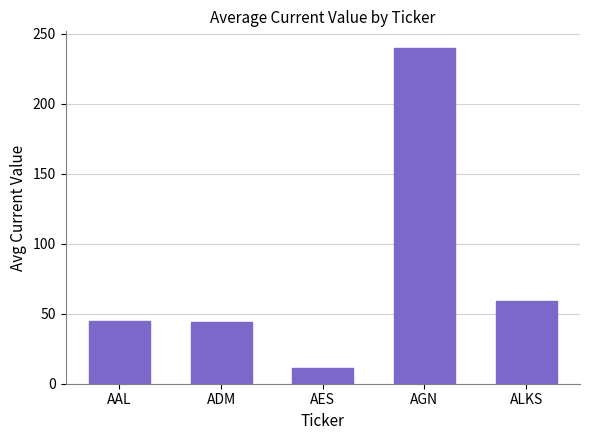

Does the chart contain stacked bars?

No